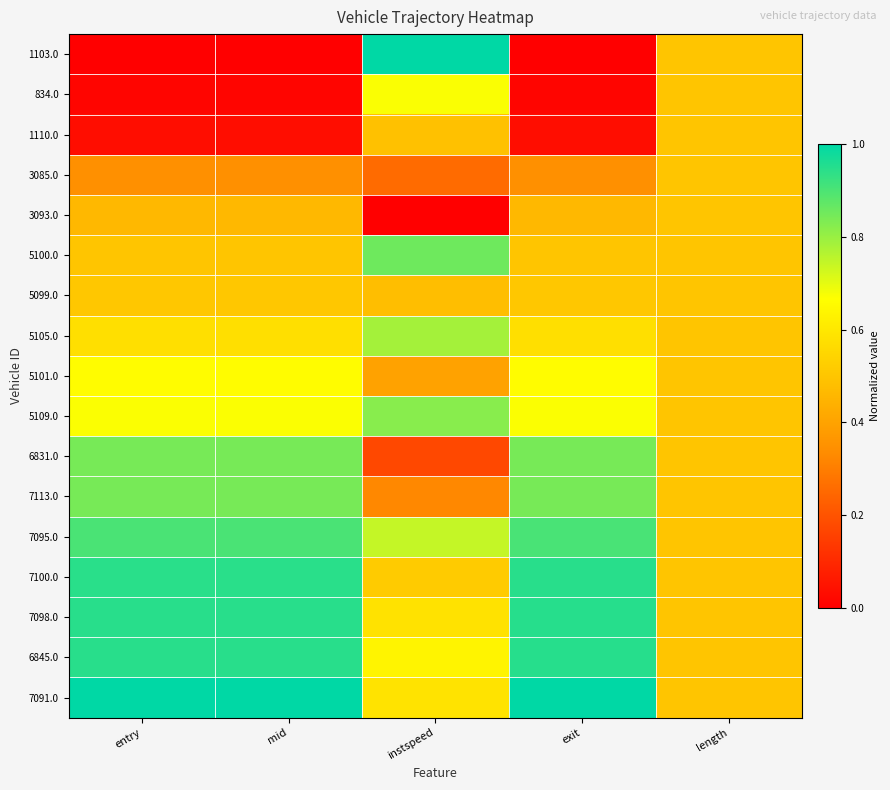

Rank the series at instspeed from lowest to highest value.

3093.0, 6831.0, 3085.0, 7113.0, 5101.0, 5099.0, 1110.0, 7100.0, 7098.0, 7091.0, 6845.0, 834.0, 7095.0, 5105.0, 5109.0, 5100.0, 1103.0